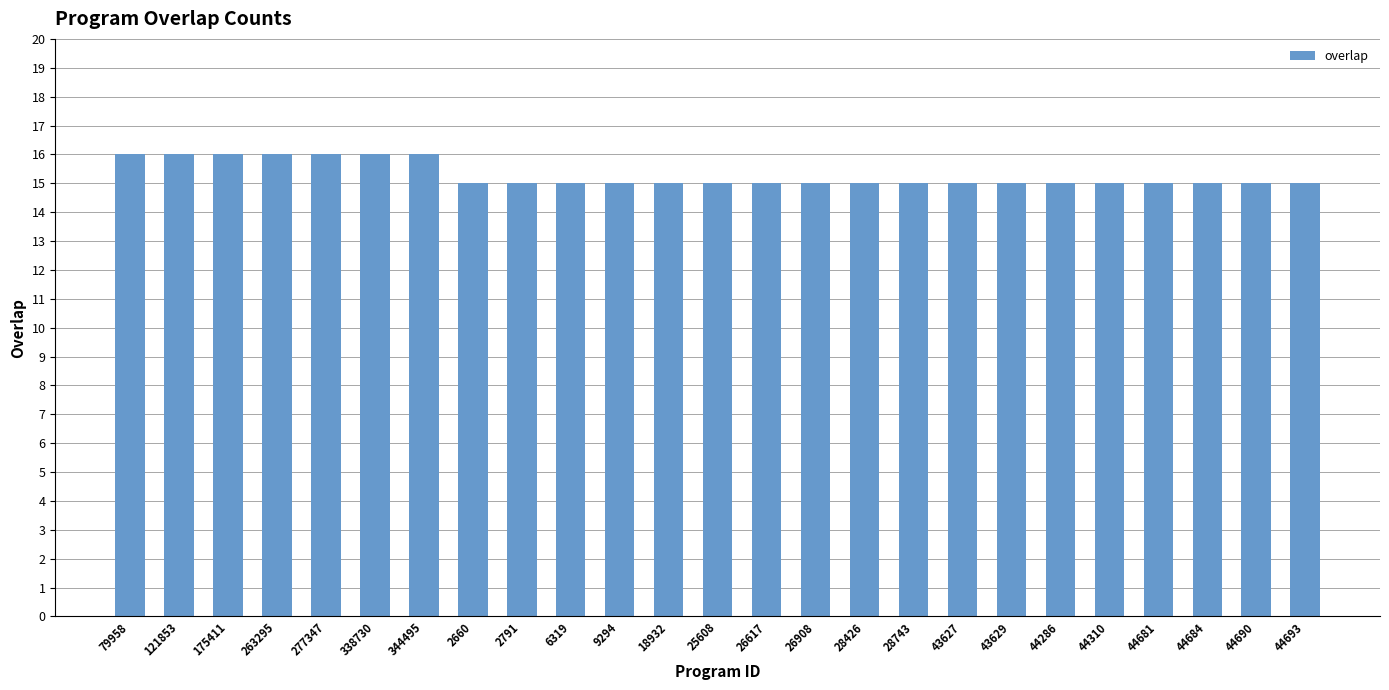

Reading left to right, what are all the values shown in this chart?

79958=16	121853=16	175411=16	263295=16	277347=16	338730=16	344495=16	2660=15	2791=15	6319=15	9294=15	18932=15	25608=15	26617=15	26908=15	28426=15	28743=15	43627=15	43629=15	44286=15	44310=15	44681=15	44684=15	44690=15	44693=15